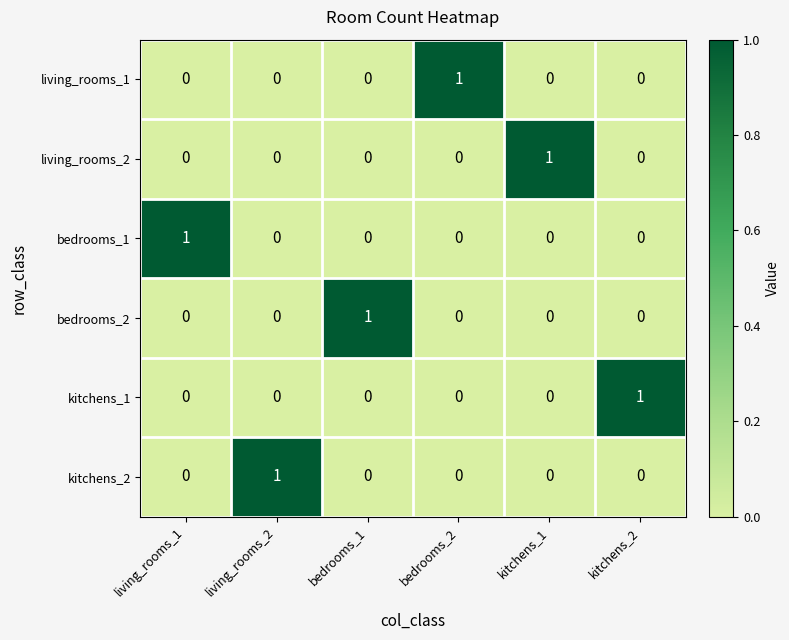

Count the living_rooms_2 values in the range 0 to 1.

6